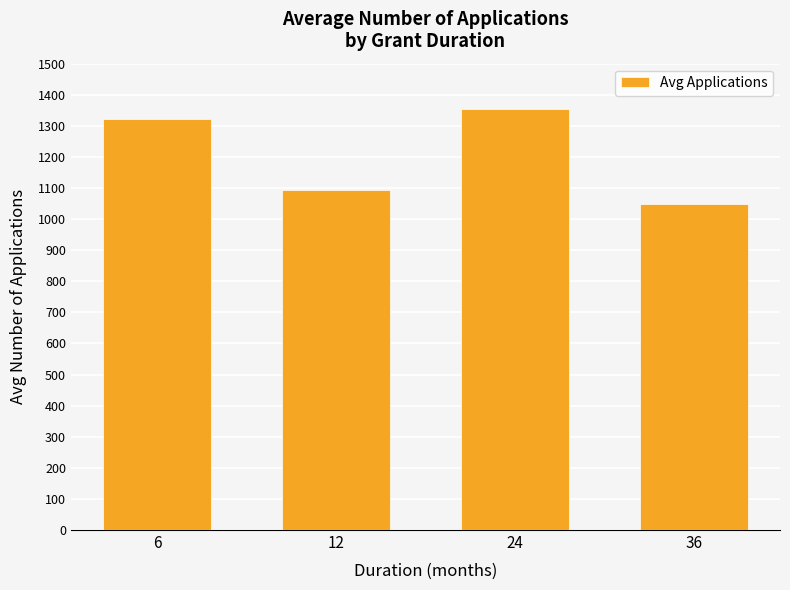

What is the greatest value displayed?

1353.0